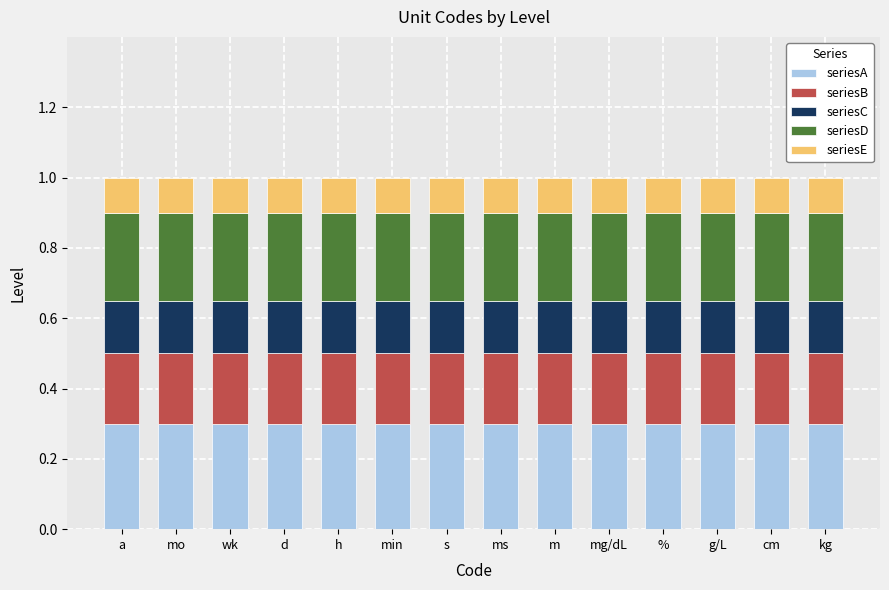

What is the average value of the seriesA series?

0.3